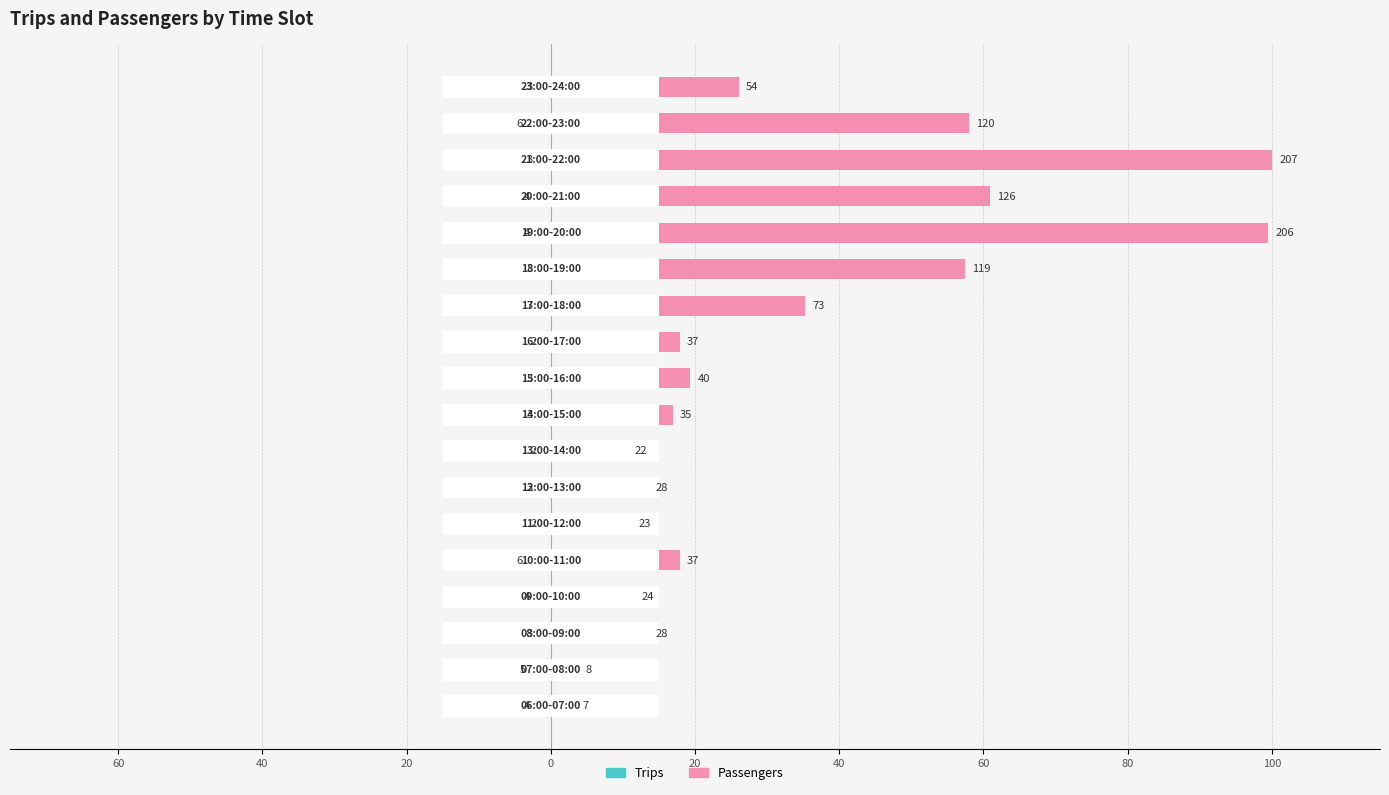

What are all the series names shown in the legend?

Trips, Passengers